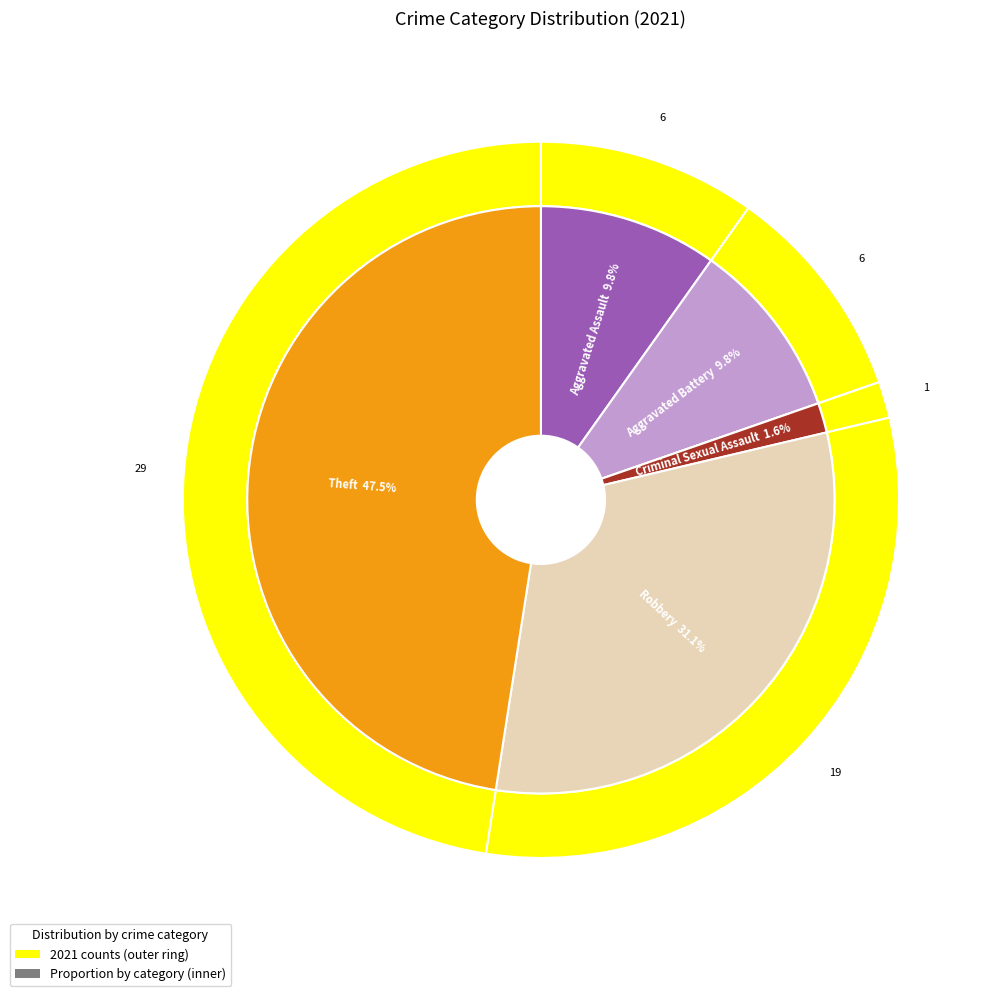

Is it true that Criminal Sexual Assault is 1% of the pie?

False